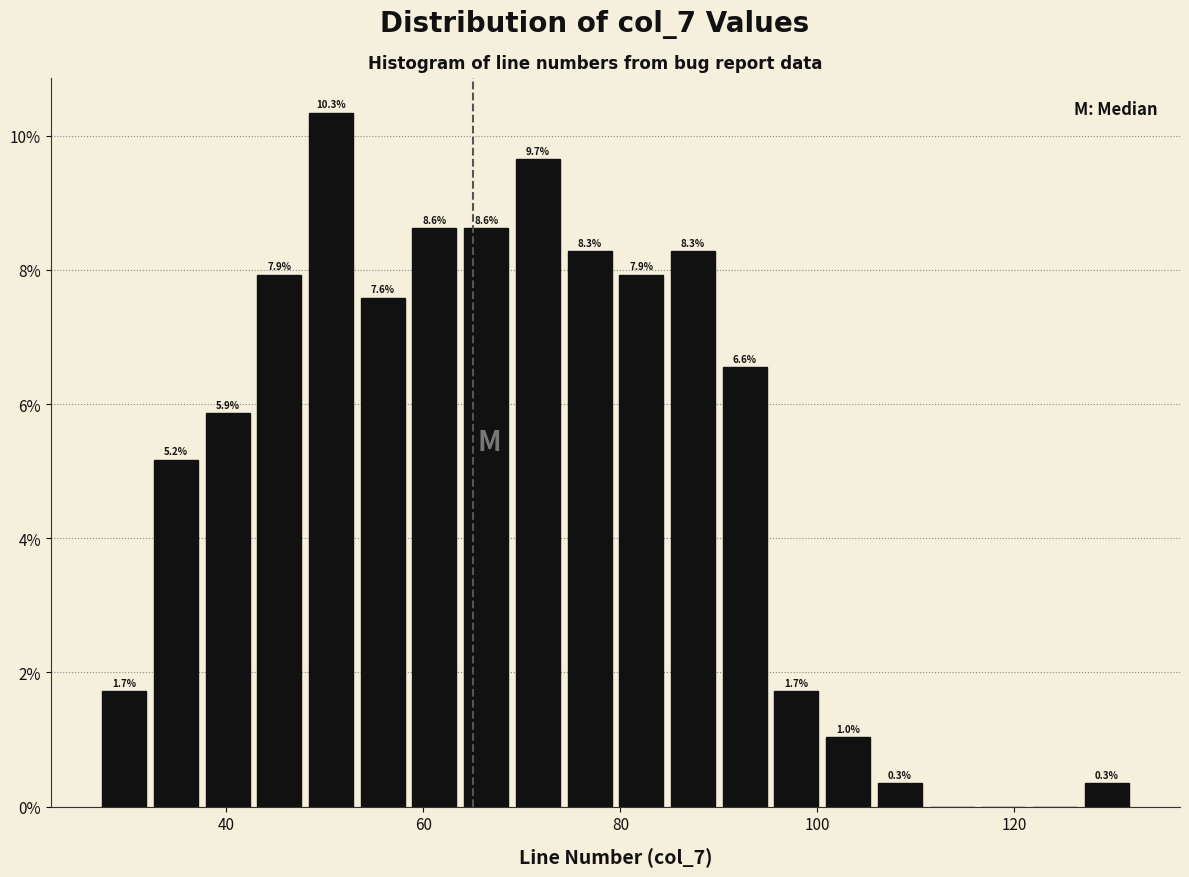

Around what value on the x-axis is the tallest bar? Give the approximate position of its centre, as read against the axis.

50